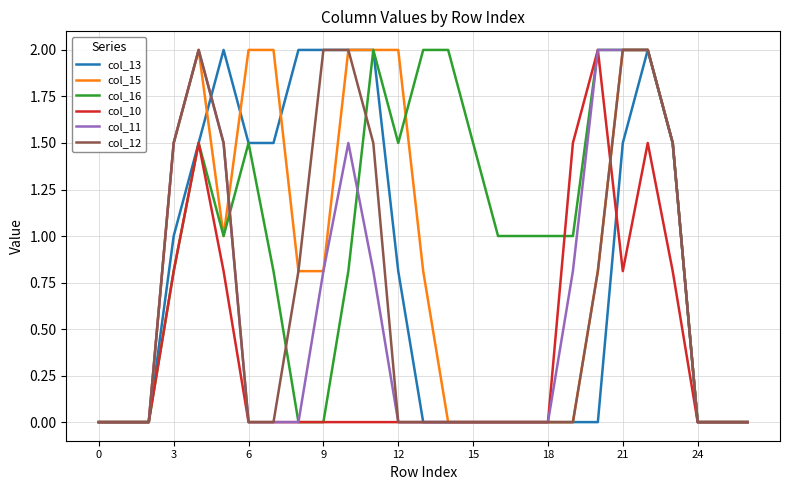

What is the maximum value shown in the chart?

2.0